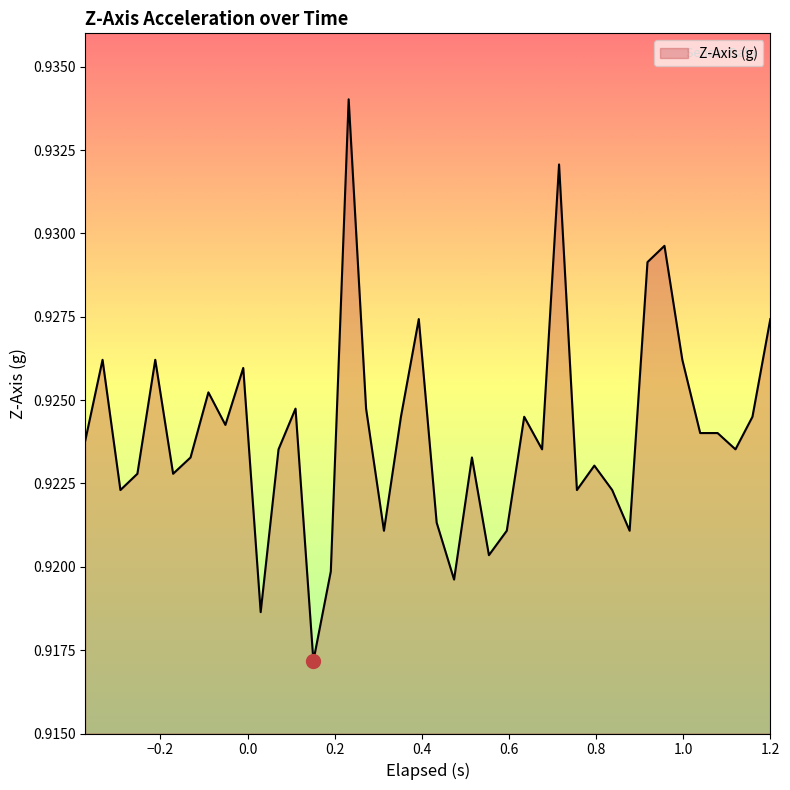

What is the maximum value shown in the chart?

0.9